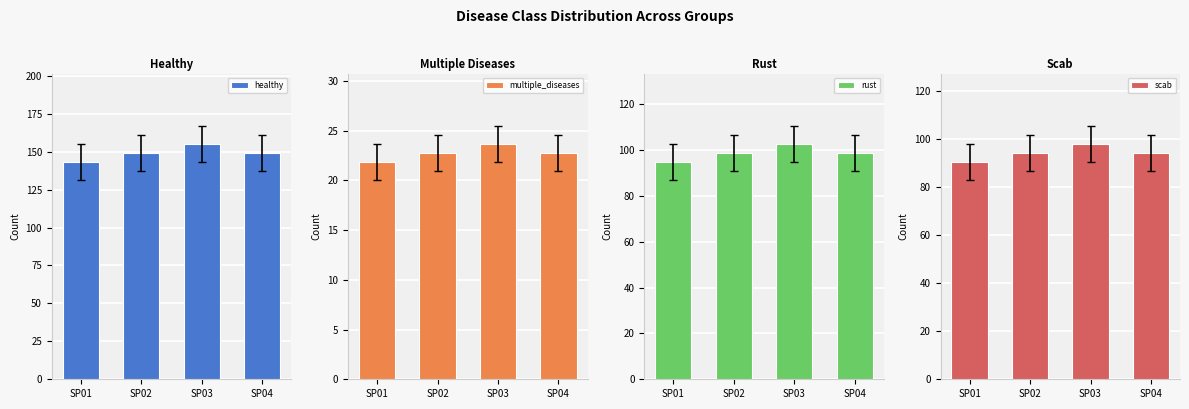

At SP02, list the series in order from largest to smallest.

healthy, rust, scab, multiple_diseases